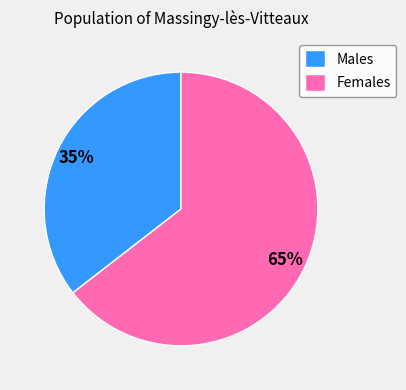

To the nearest percent, what is the average slice percentage?

50%